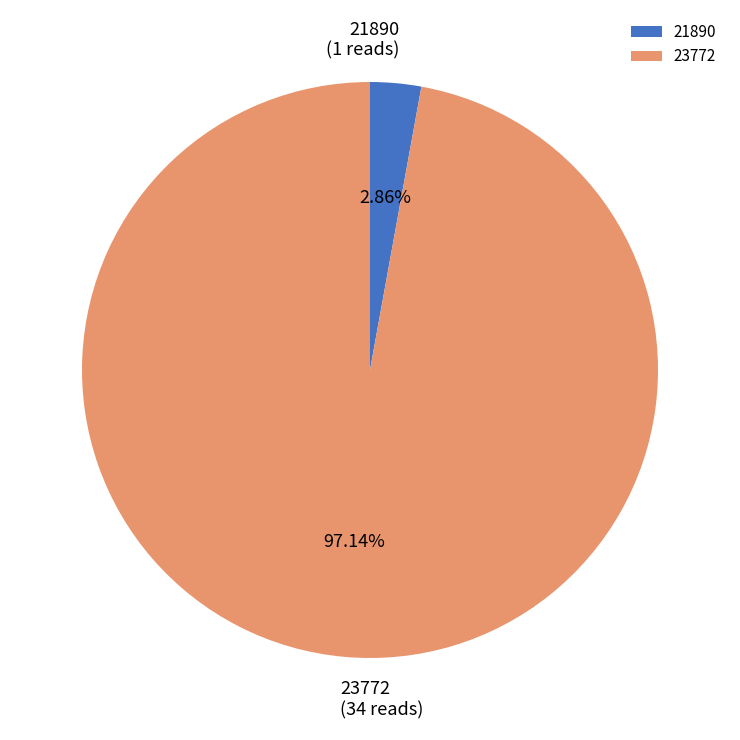

Do 21890 and 23772 together represent more than half of the pie?

Yes